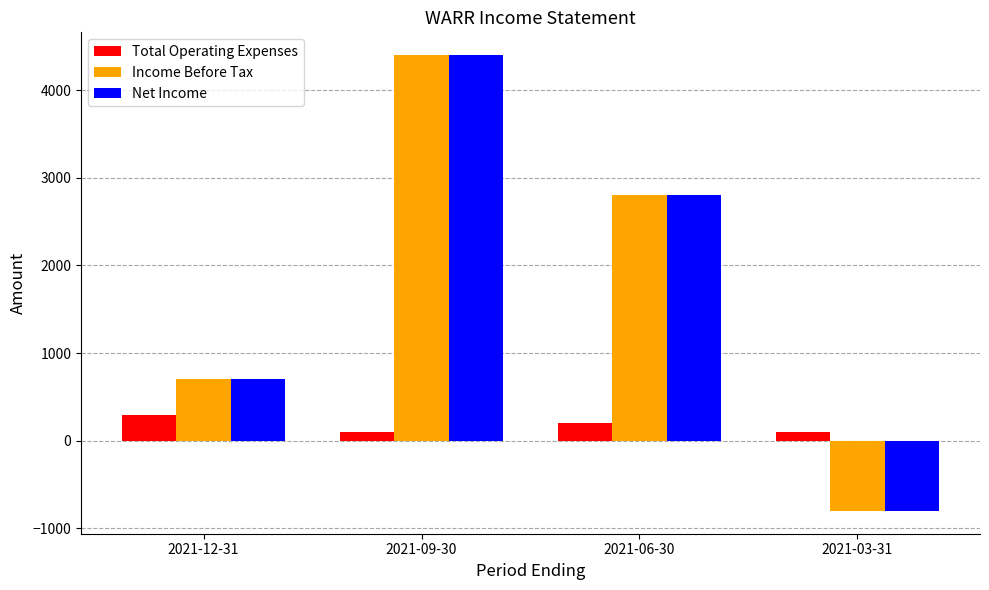

Does the chart contain any negative values?

Yes